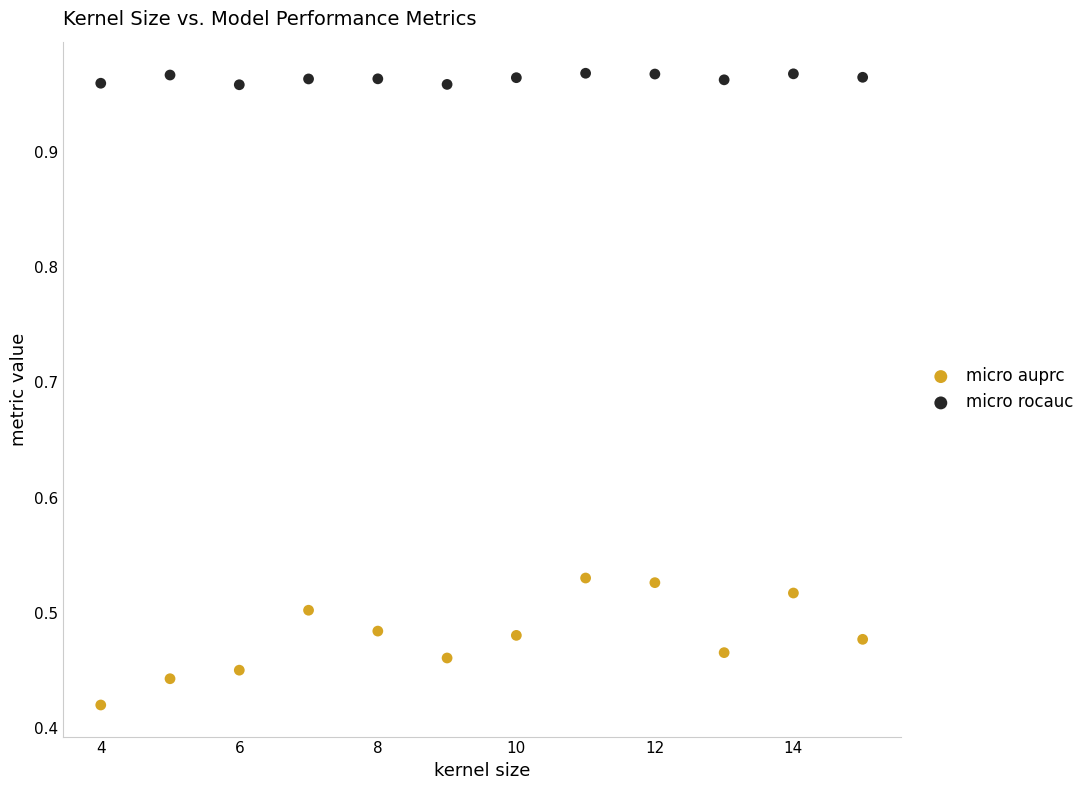

Which series contains the highest Y value?

micro rocauc